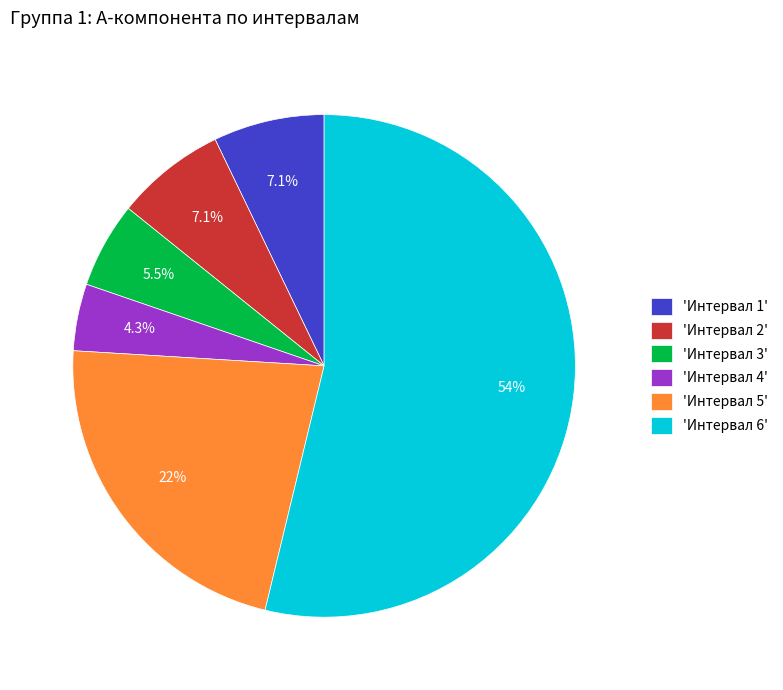

How much of the chart is everything except 'Интервал 4'?

95.7%